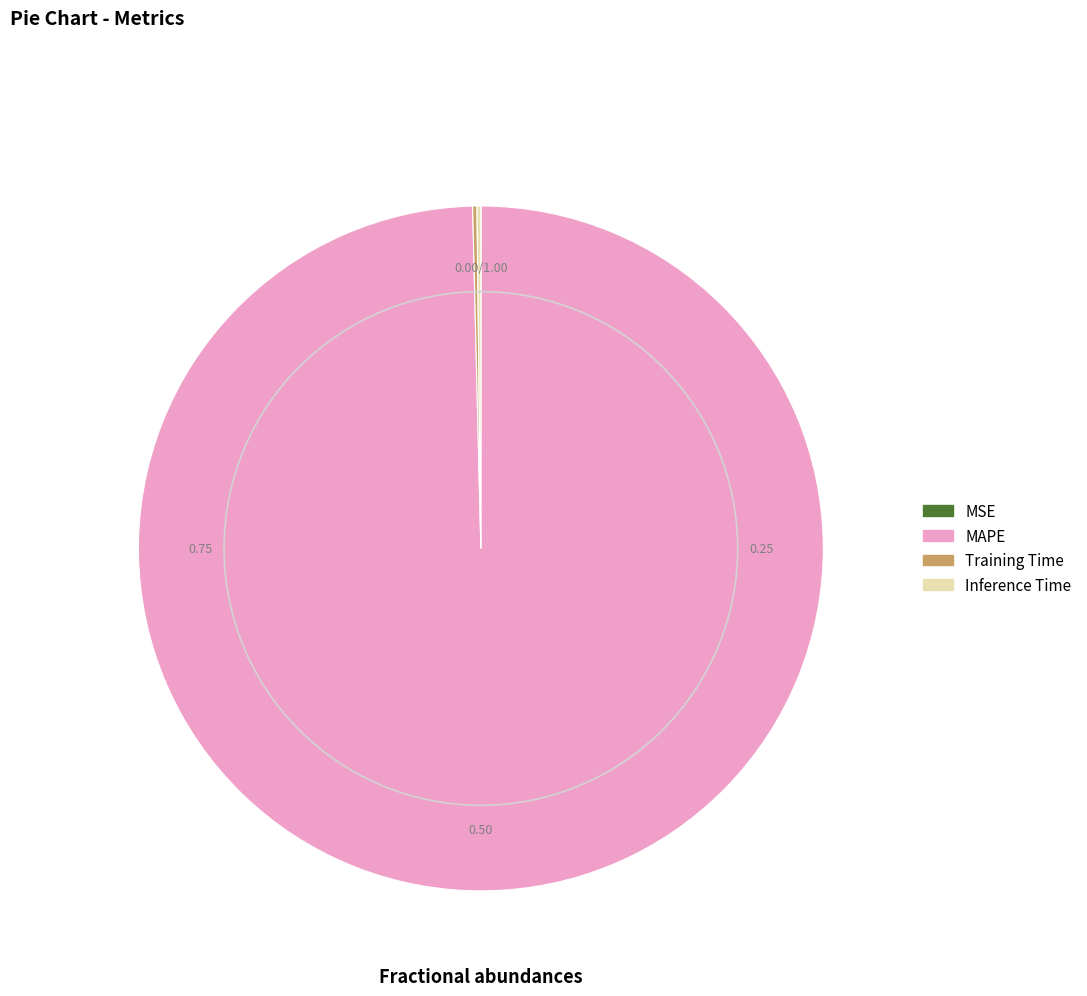

Is there any slice that represents more than half of the pie?

Yes